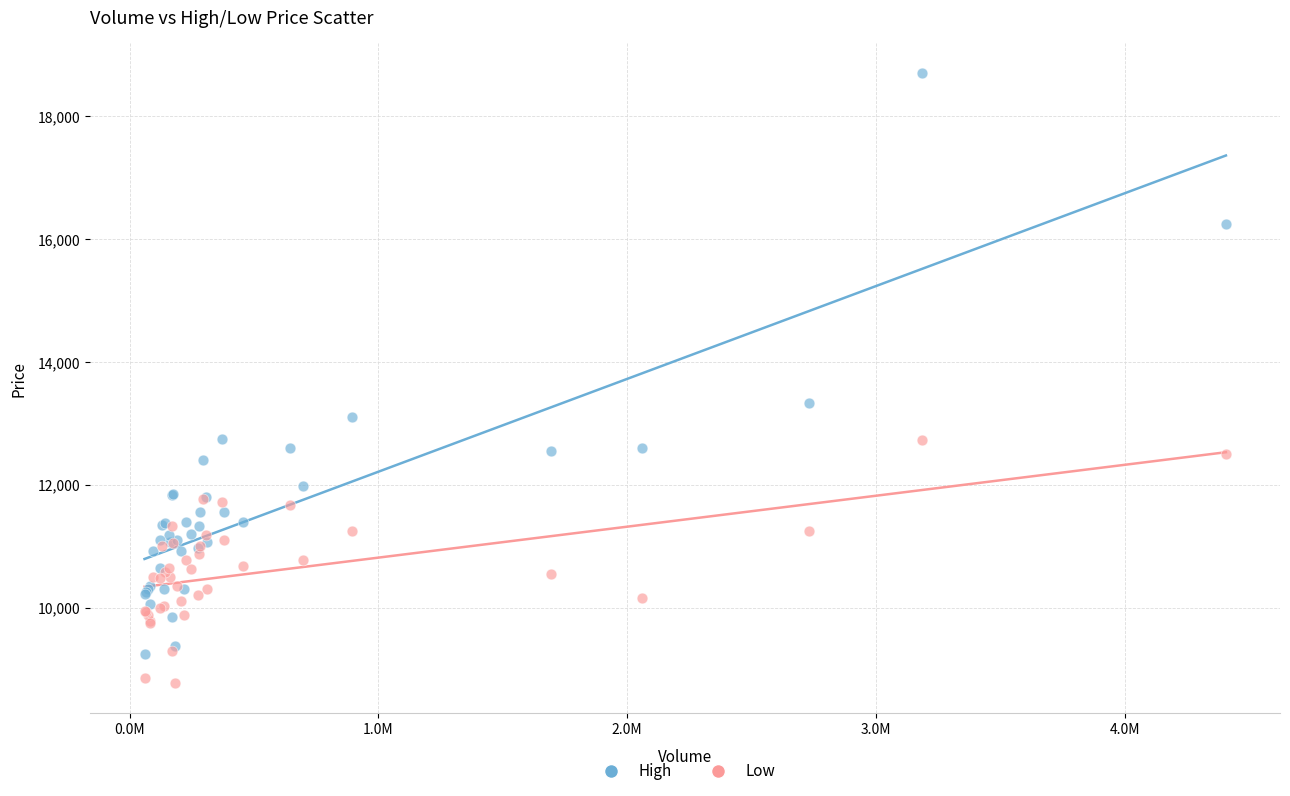

Which series reaches the maximum Y coordinate?

High